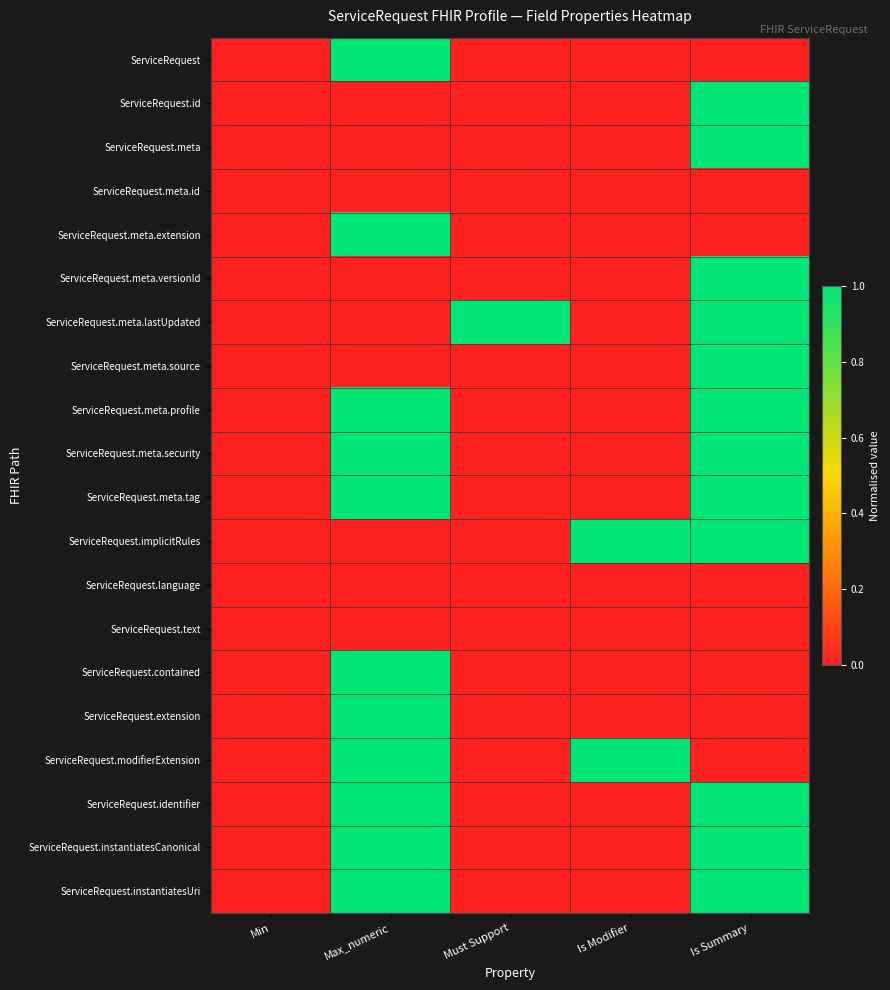

Reading left to right, what are all the values shown in this chart?

ServiceRequest: Min=0	Max_numeric=1	Must Support=0	Is Modifier=0	Is Summary=0
ServiceRequest.id: Min=0	Max_numeric=0	Must Support=0	Is Modifier=0	Is Summary=1
ServiceRequest.meta: Min=0	Max_numeric=0	Must Support=0	Is Modifier=0	Is Summary=1
ServiceRequest.meta.id: Min=0	Max_numeric=0	Must Support=0	Is Modifier=0	Is Summary=0
ServiceRequest.meta.extension: Min=0	Max_numeric=1	Must Support=0	Is Modifier=0	Is Summary=0
ServiceRequest.meta.versionId: Min=0	Max_numeric=0	Must Support=0	Is Modifier=0	Is Summary=1
ServiceRequest.meta.lastUpdated: Min=0	Max_numeric=0	Must Support=1	Is Modifier=0	Is Summary=1
ServiceRequest.meta.source: Min=0	Max_numeric=0	Must Support=0	Is Modifier=0	Is Summary=1
ServiceRequest.meta.profile: Min=0	Max_numeric=1	Must Support=0	Is Modifier=0	Is Summary=1
ServiceRequest.meta.security: Min=0	Max_numeric=1	Must Support=0	Is Modifier=0	Is Summary=1
ServiceRequest.meta.tag: Min=0	Max_numeric=1	Must Support=0	Is Modifier=0	Is Summary=1
ServiceRequest.implicitRules: Min=0	Max_numeric=0	Must Support=0	Is Modifier=1	Is Summary=1
ServiceRequest.language: Min=0	Max_numeric=0	Must Support=0	Is Modifier=0	Is Summary=0
ServiceRequest.text: Min=0	Max_numeric=0	Must Support=0	Is Modifier=0	Is Summary=0
ServiceRequest.contained: Min=0	Max_numeric=1	Must Support=0	Is Modifier=0	Is Summary=0
ServiceRequest.extension: Min=0	Max_numeric=1	Must Support=0	Is Modifier=0	Is Summary=0
ServiceRequest.modifierExtension: Min=0	Max_numeric=1	Must Support=0	Is Modifier=1	Is Summary=0
ServiceRequest.identifier: Min=0	Max_numeric=1	Must Support=0	Is Modifier=0	Is Summary=1
ServiceRequest.instantiatesCanonical: Min=0	Max_numeric=1	Must Support=0	Is Modifier=0	Is Summary=1
ServiceRequest.instantiatesUri: Min=0	Max_numeric=1	Must Support=0	Is Modifier=0	Is Summary=1